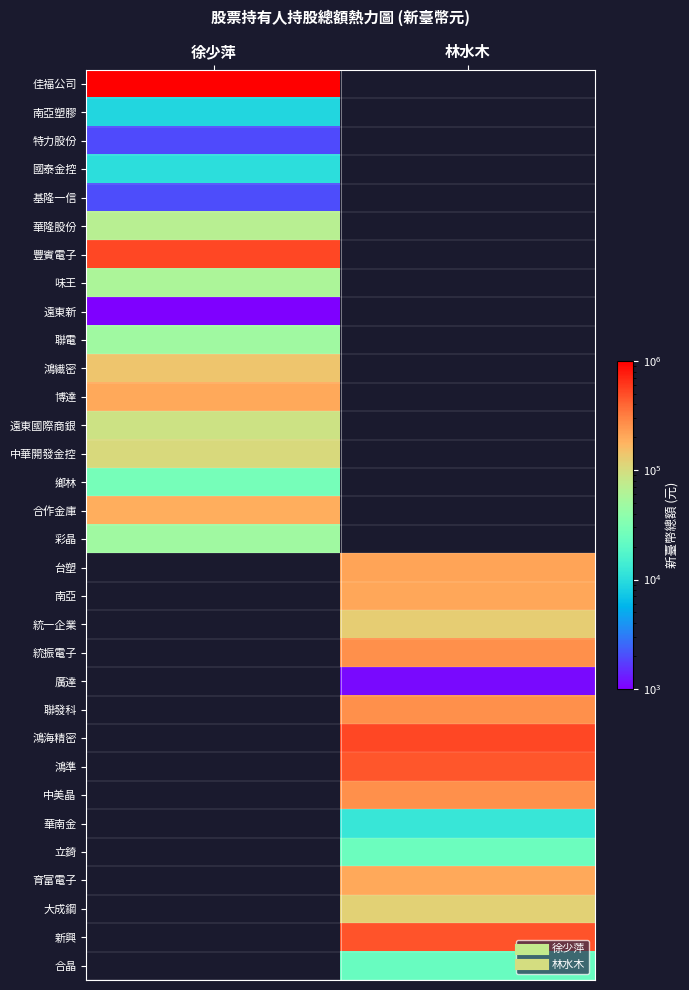

What is the total value across all series at 徐少萍?

2527880